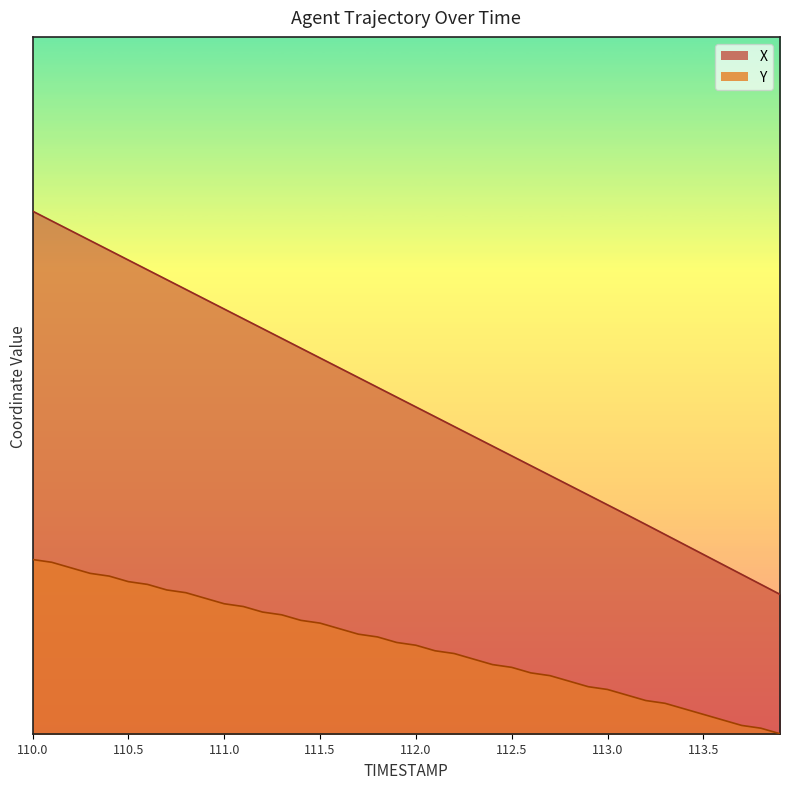

Reading left to right, transcribe all the data shown in this chart.

X: 0.7	0.7	0.7	0.7	0.7	0.7	0.7	0.7	0.6	0.6	0.6	0.6	0.6	0.6	0.6	0.5	0.5	0.5	0.5	0.5	0.5	0.5	0.4	0.4	0.4	0.4	0.4	0.4	0.4	0.3	0.3	0.3	0.3	0.3	0.3	0.3	0.2	0.2	0.2	0.2
Y: 0.2	0.2	0.2	0.2	0.2	0.2	0.2	0.2	0.2	0.2	0.2	0.2	0.2	0.2	0.2	0.2	0.2	0.1	0.1	0.1	0.1	0.1	0.1	0.1	0.1	0.1	0.1	0.1	0.1	0.1	0.1	0.1	0.0	0.0	0.0	0.0	0.0	0.0	0.0	0.0